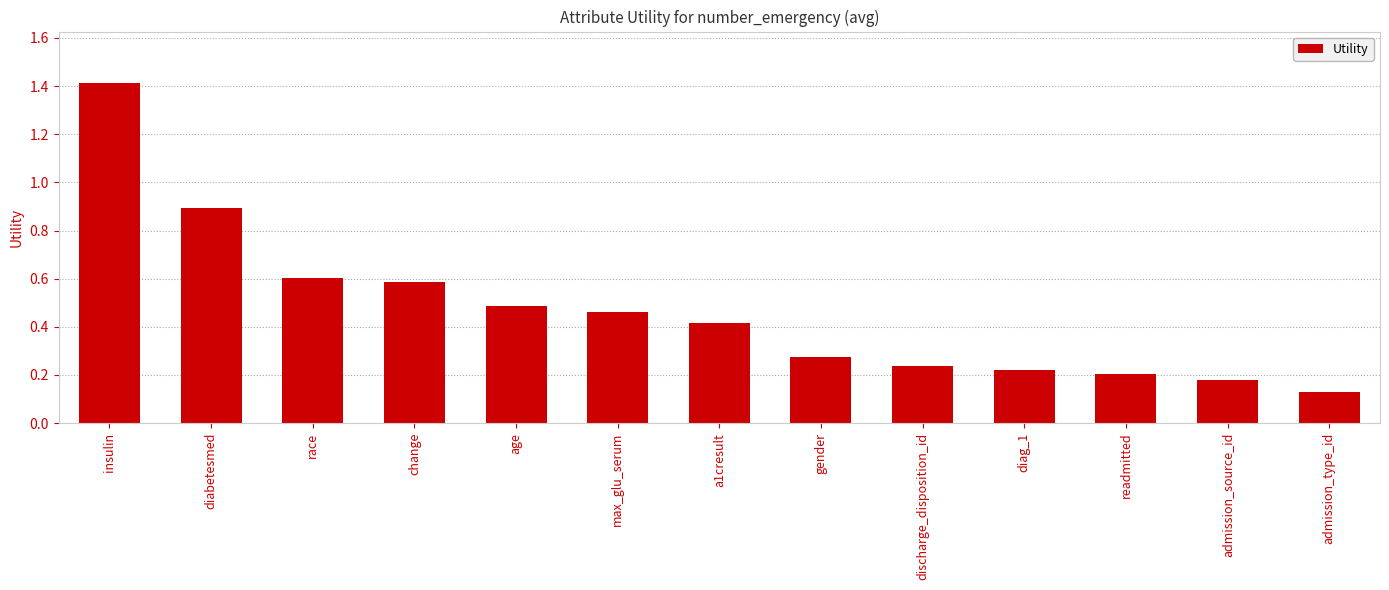

The chart shows a value of 0.6 at change. True or false?

True